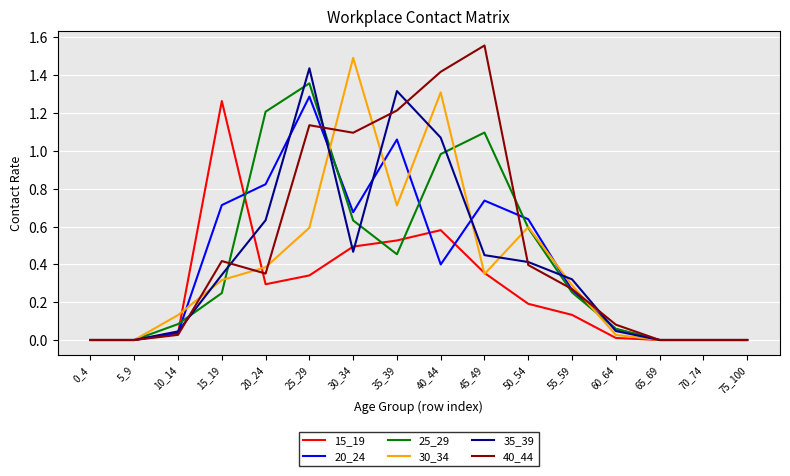

Rank the series by their maximum value, from highest to lowest.

40_44, 30_34, 35_39, 25_29, 20_24, 15_19